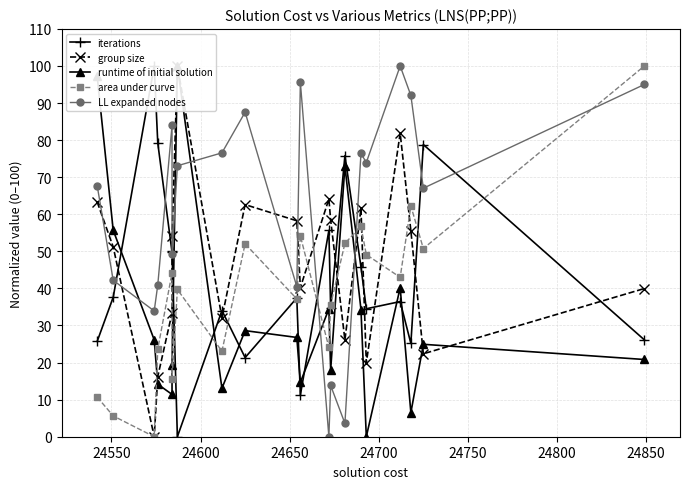

Is it true that group size equals 83.8 at 9?

False